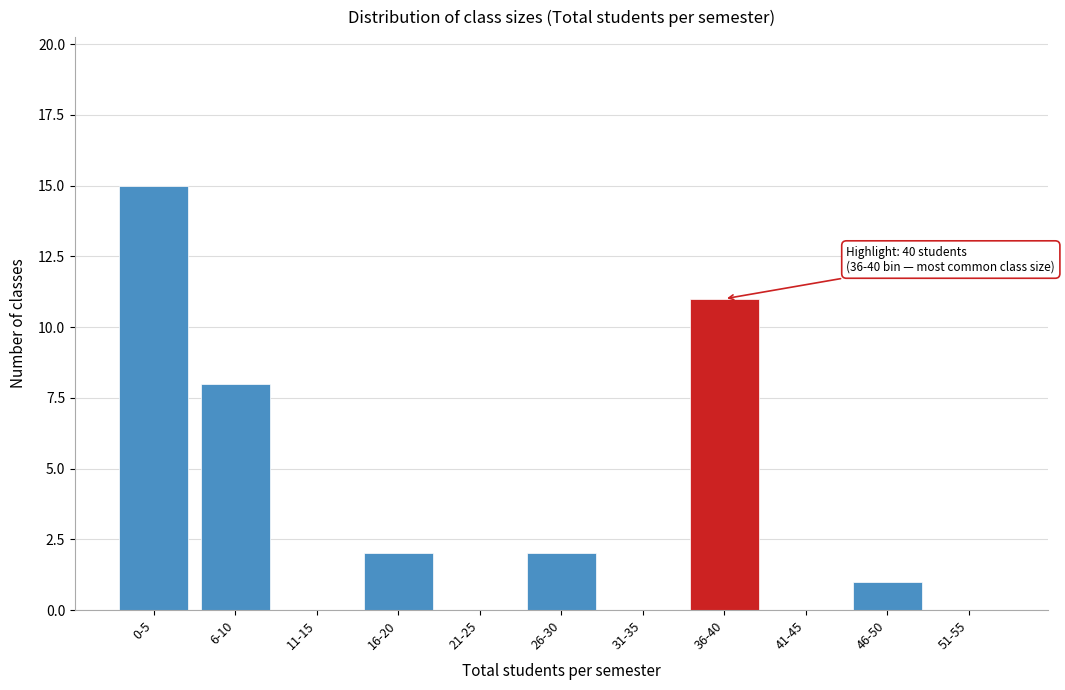

Reading left to right, extract all data points from this chart.

0-5=15	6-10=8	11-15=0	16-20=2	21-25=0	26-30=2	31-35=0	36-40=11	41-45=0	46-50=1	51-55=0